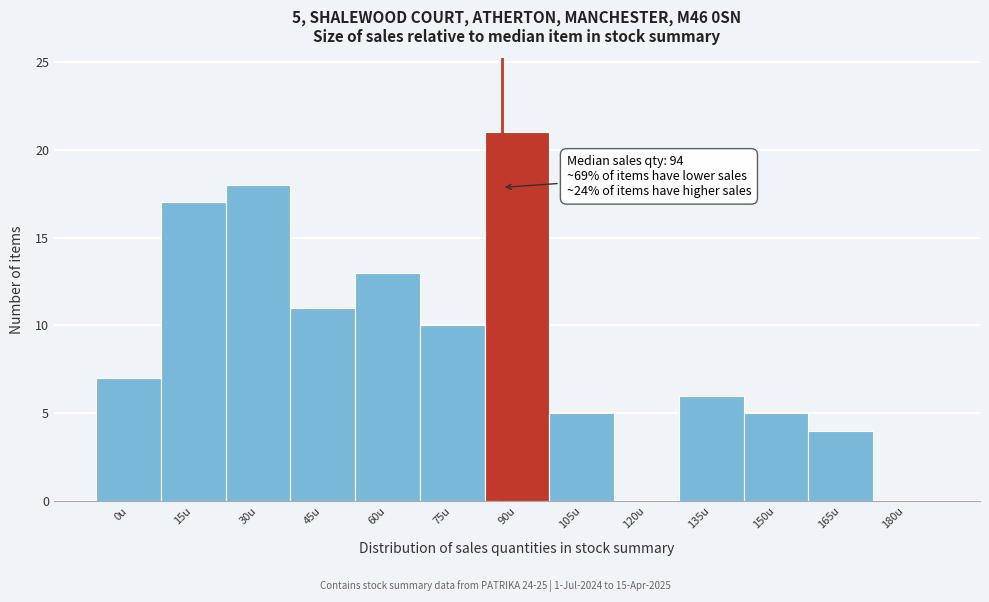

Reading left to right, transcribe all the data shown in this chart.

0u=7	15u=17	30u=18	45u=11	60u=13	75u=10	90u=21	105u=5	120u=0	135u=6	150u=5	165u=4	180u=0